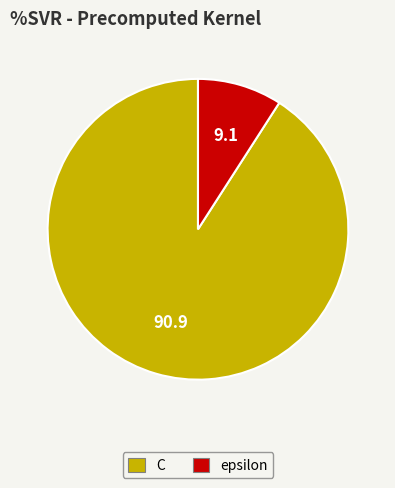

What is the smallest slice in the pie chart?

epsilon